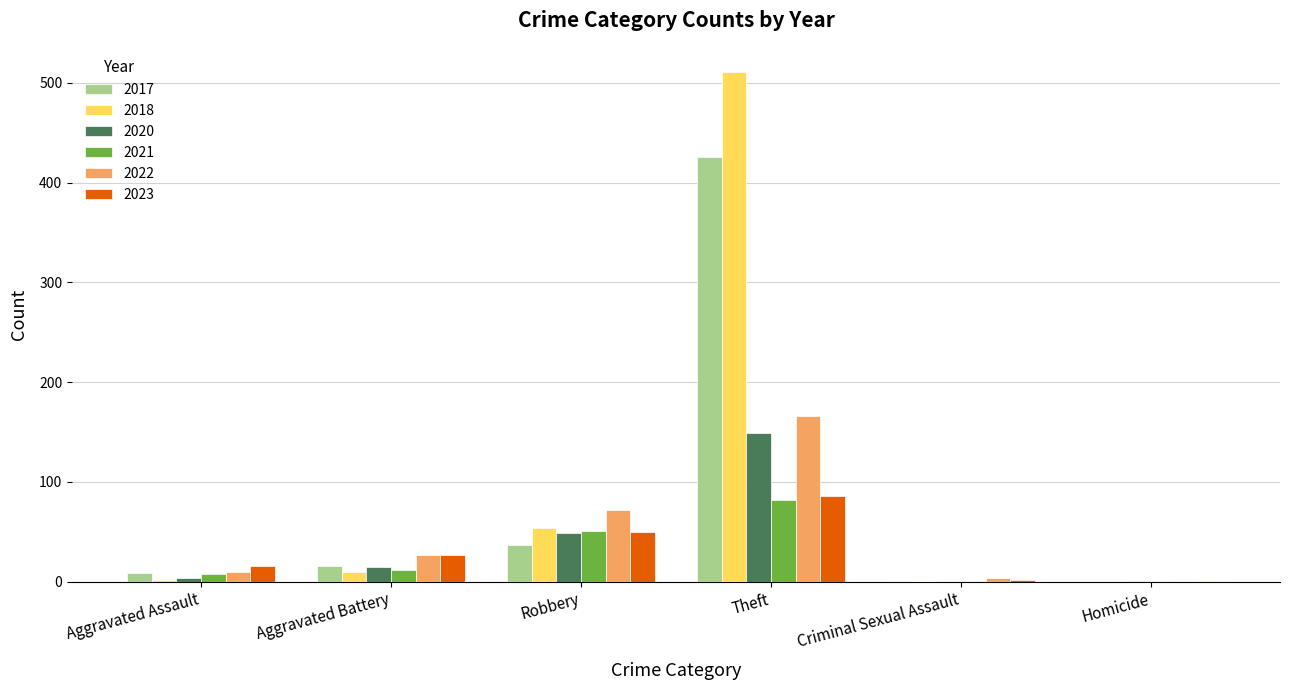

What is the sum of the 2021 values at Aggravated Assault and Criminal Sexual Assault?

9